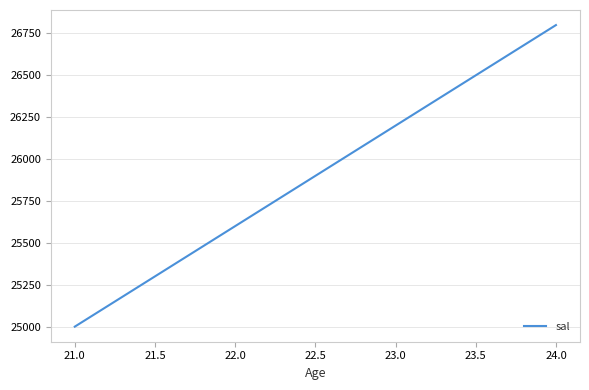

Is it true that the value at 21.0 is 25000?

True